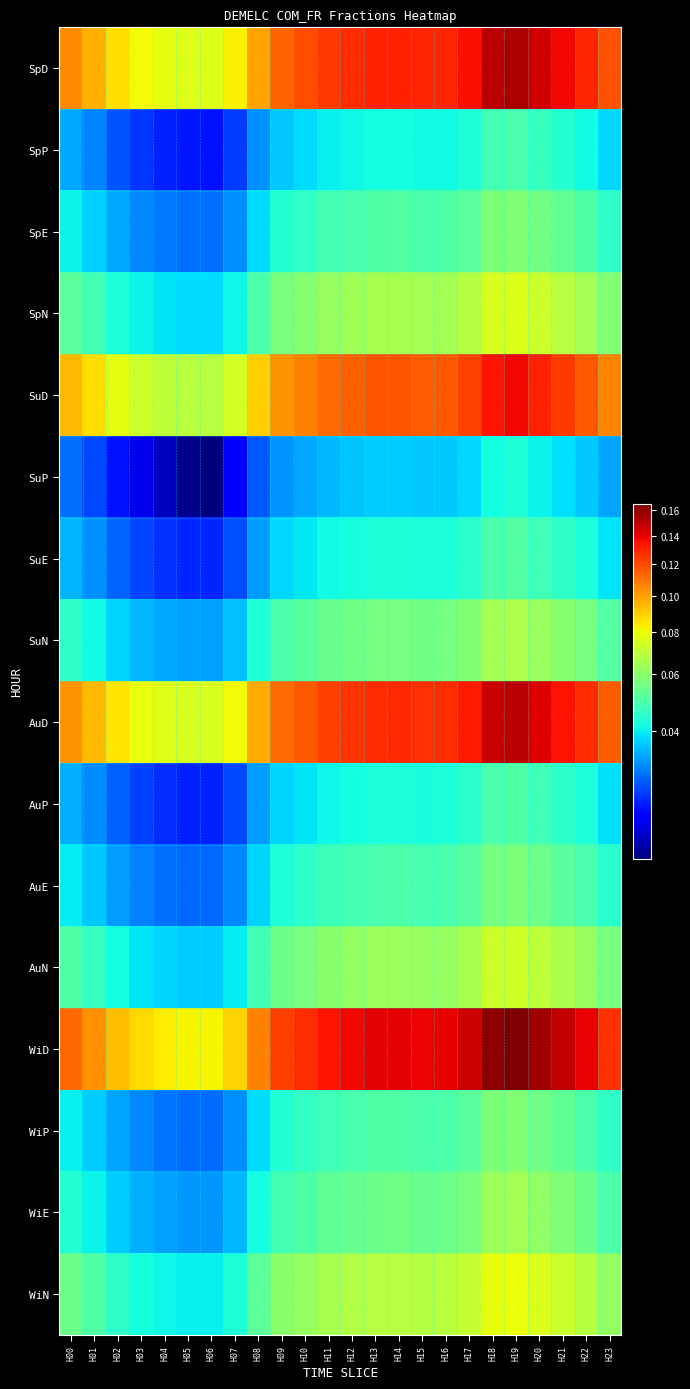

What is the total value across all series at H20?

1.3